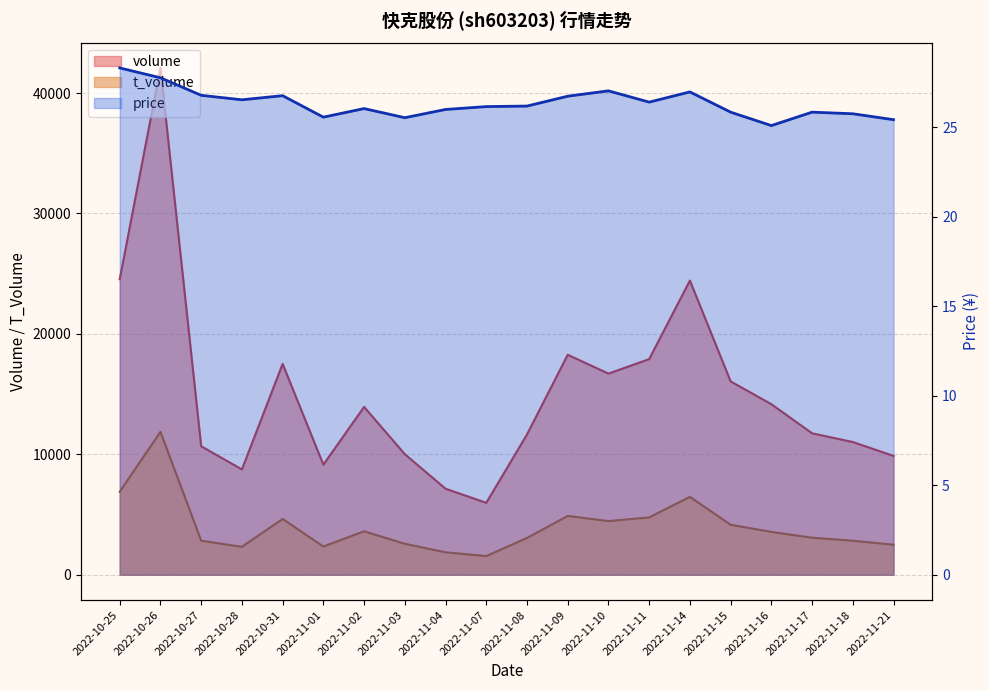

Is it true that t_volume equals 3606.0 at 2022-11-02?

True